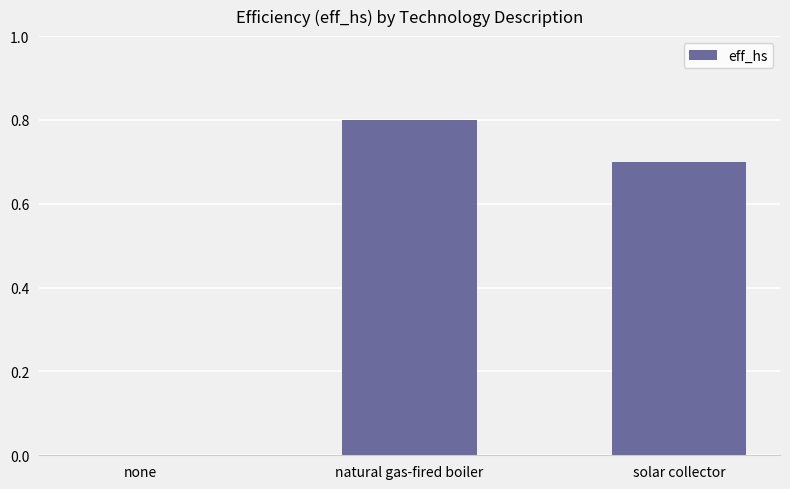

What is the approximate value at natural gas-fired boiler?

0.8